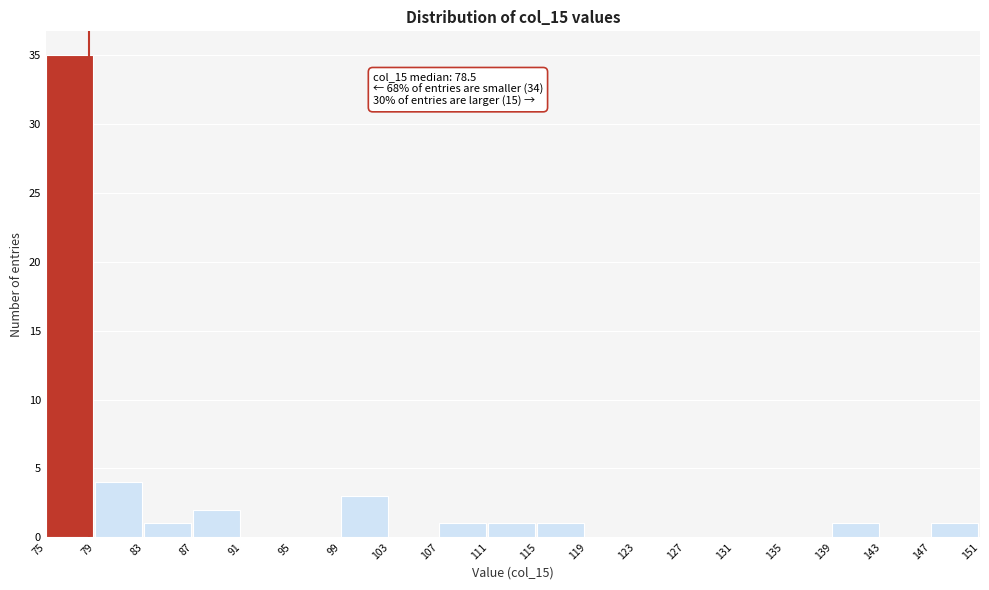

Over which range of the x-axis is the bar tallest?

75 to 79